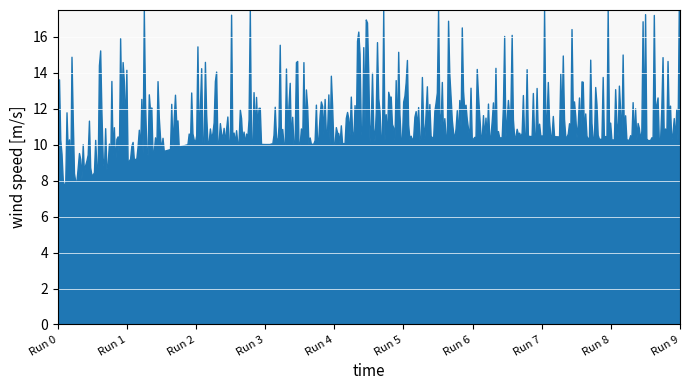

What is the greatest value displayed?

17.5